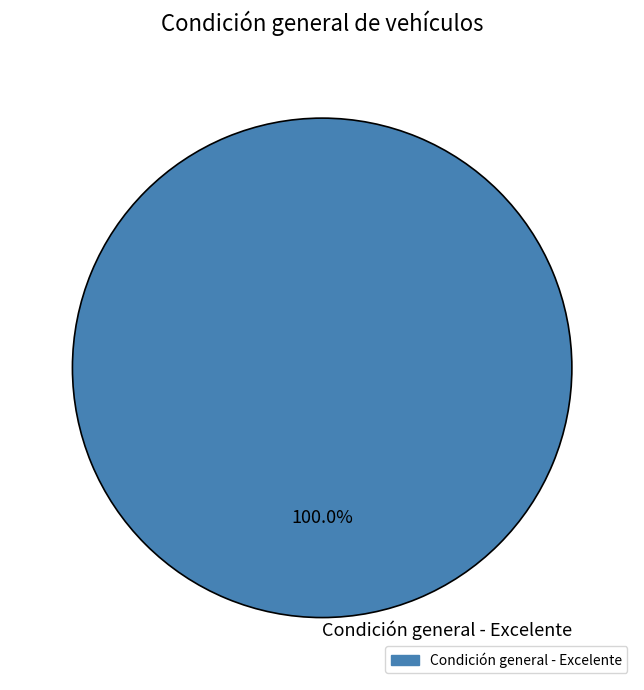

Which slice represents more than half of the pie?

Condición general - Excelente